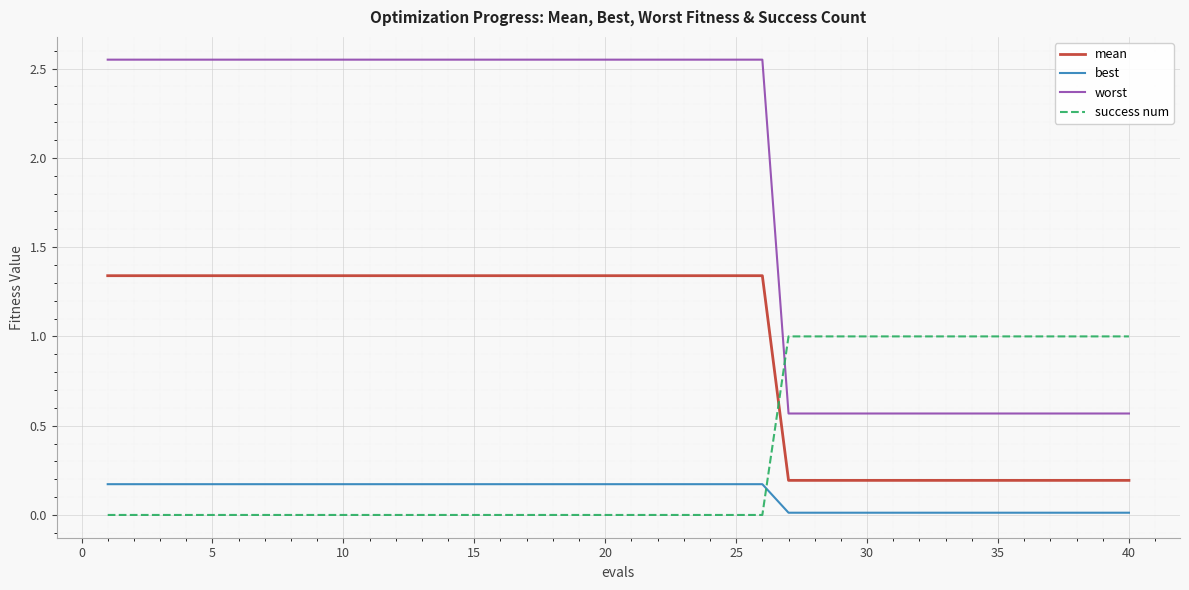

Rank the series by their maximum value, from highest to lowest.

worst, mean, success num, best